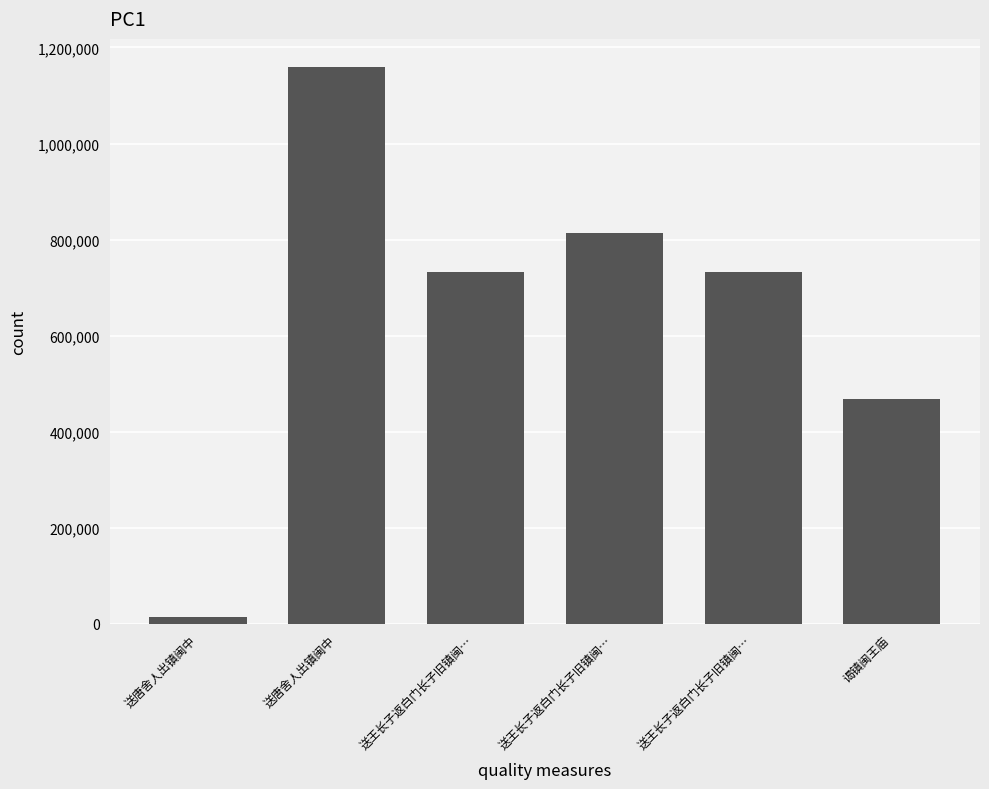

Reading left to right, what are all the values shown in this chart?

14995	1159836	732657	814270	732656	468529